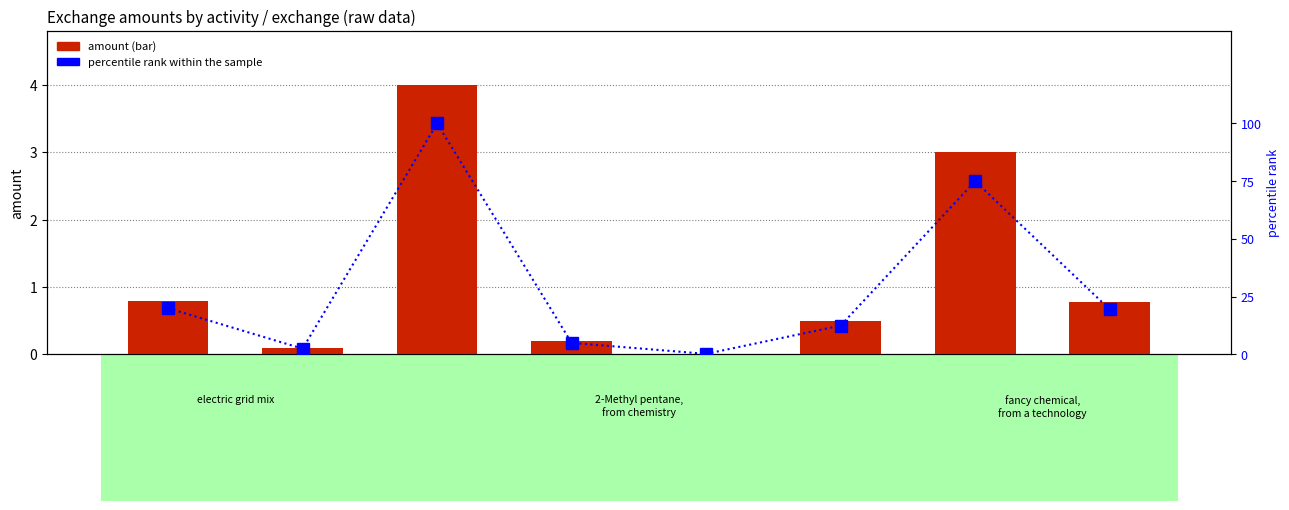

What is the label of the 4th bar from the left?

2-MeP
fancy